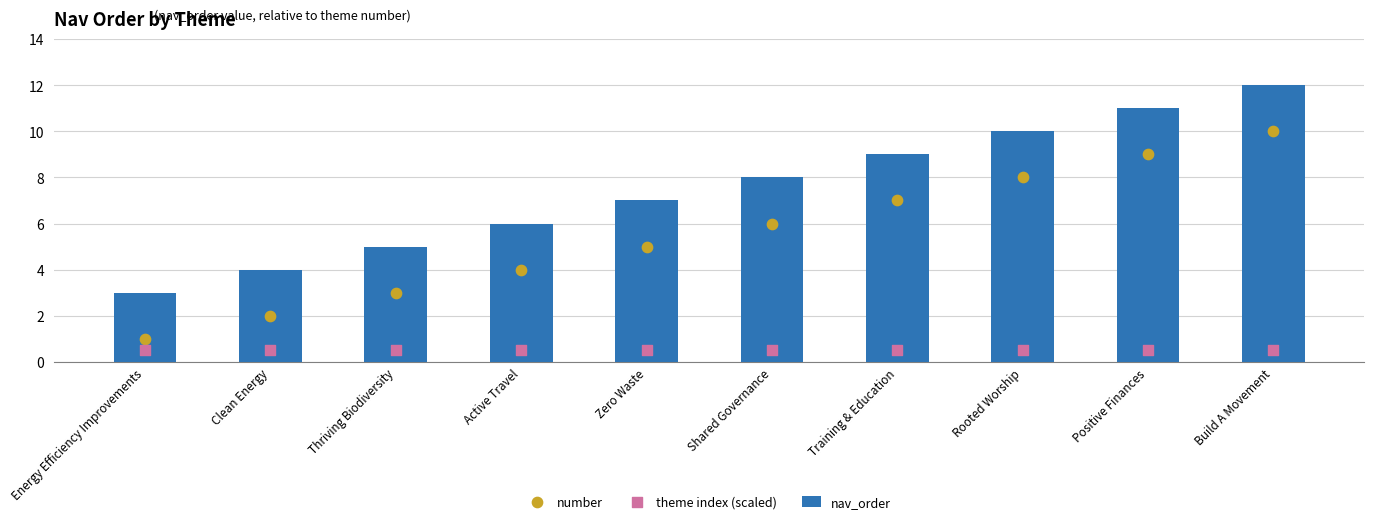

What is the total value across all series at Shared Governance?

14.5